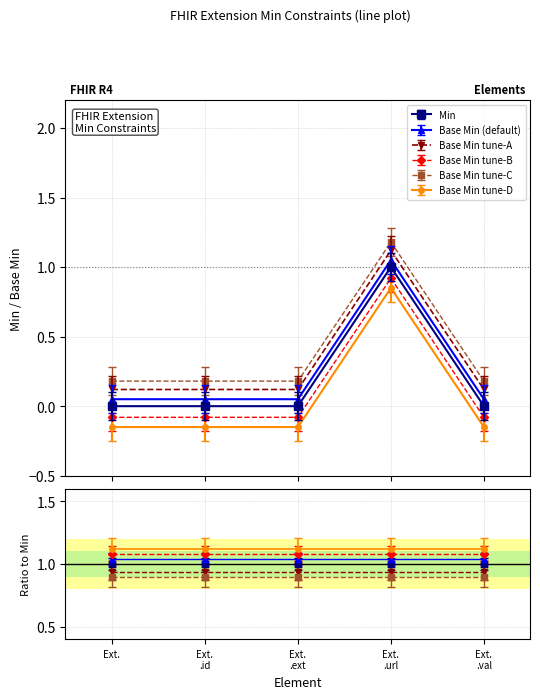

How many lines are shown in the chart?

6